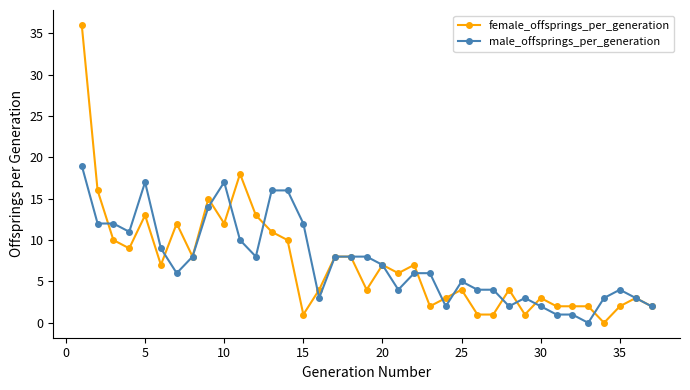

Rank the series by their maximum value, from highest to lowest.

female_offsprings_per_generation, male_offsprings_per_generation